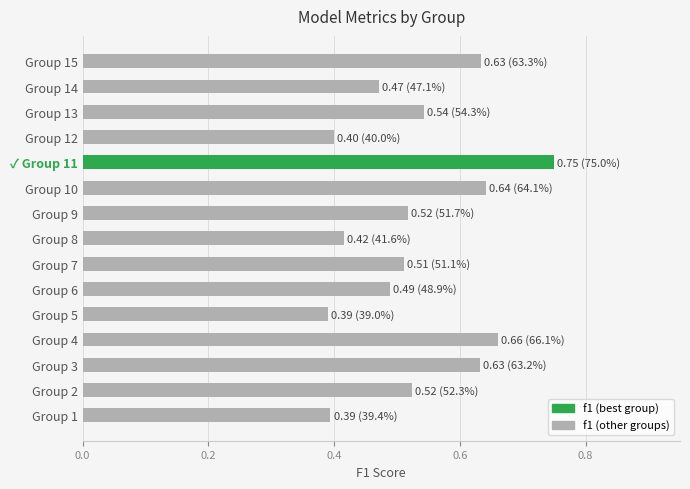

Is it true that the value at Group 10 is 0.3?

False